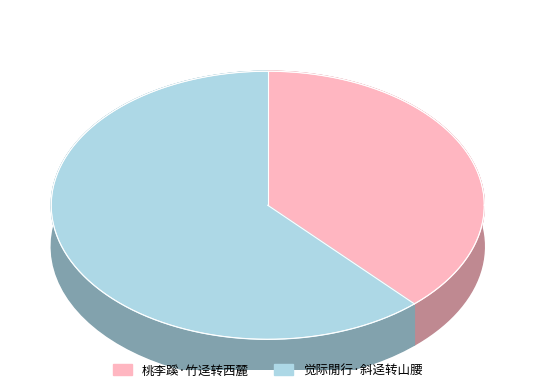

How much of the chart is everything except 桃李蹊·竹迳转西麓?

61.8%